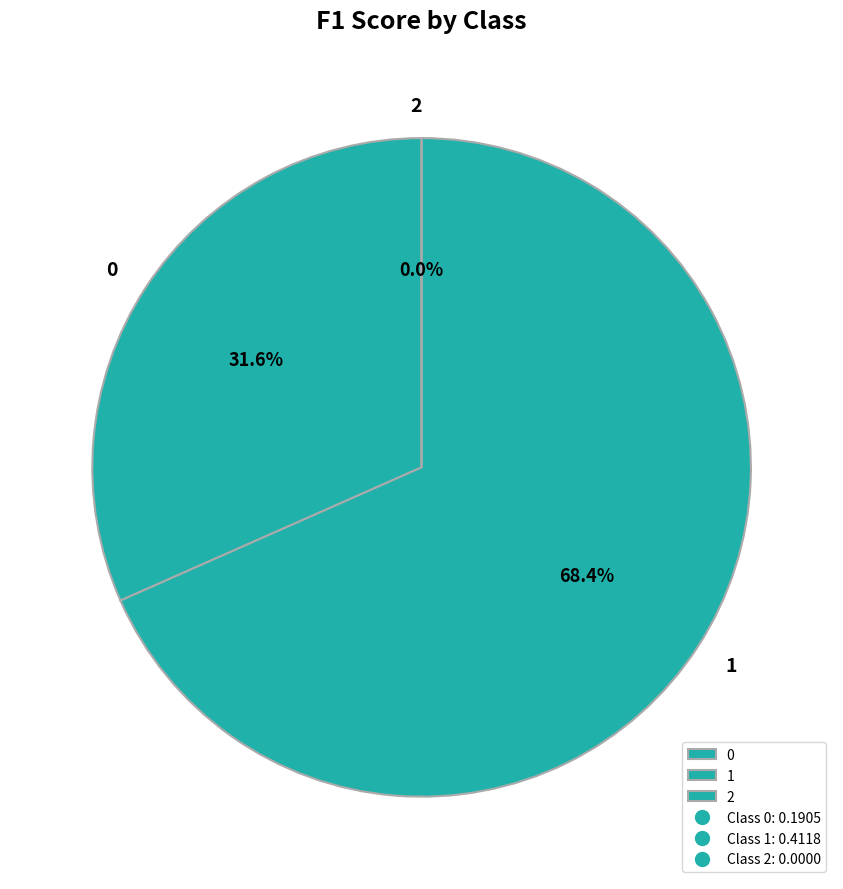

What percentage is the 0 slice, to the nearest percent?

32%